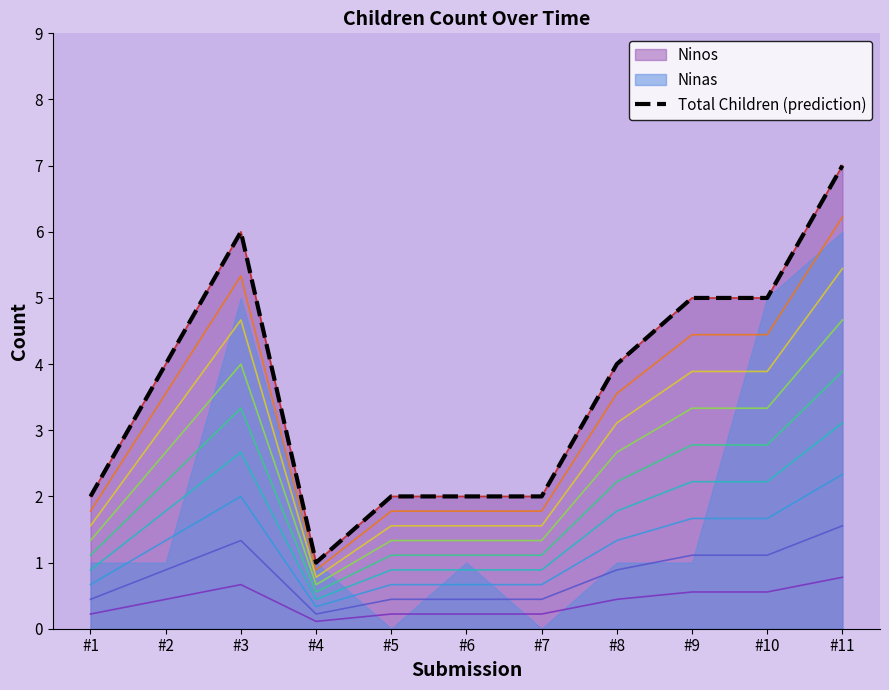

At which category does the chart reach its peak across all series?

#11